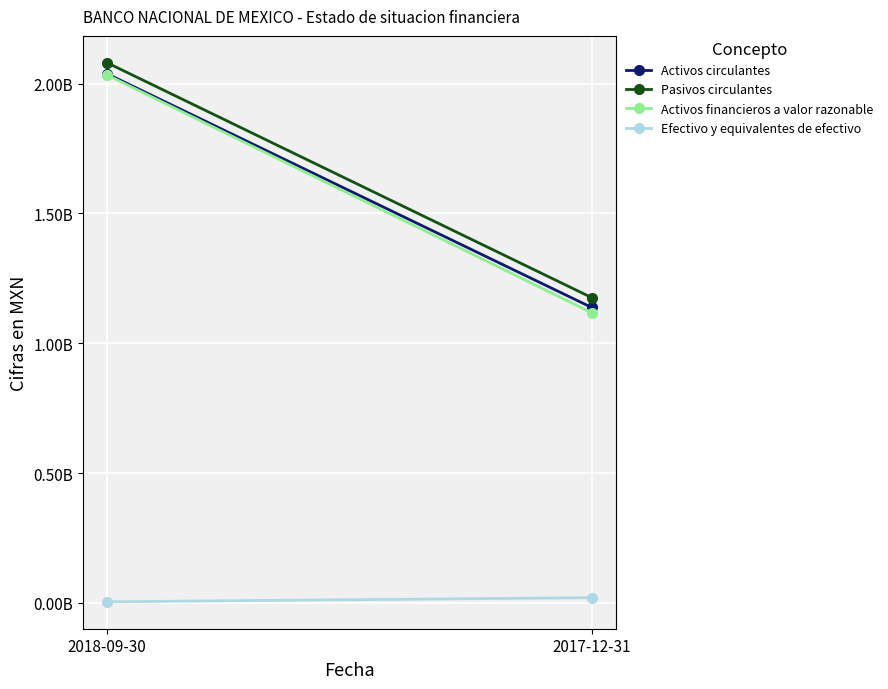

What are all the series names shown in the legend?

Activos circulantes, Pasivos circulantes, Activos financieros a valor razonable, Efectivo y equivalentes de efectivo